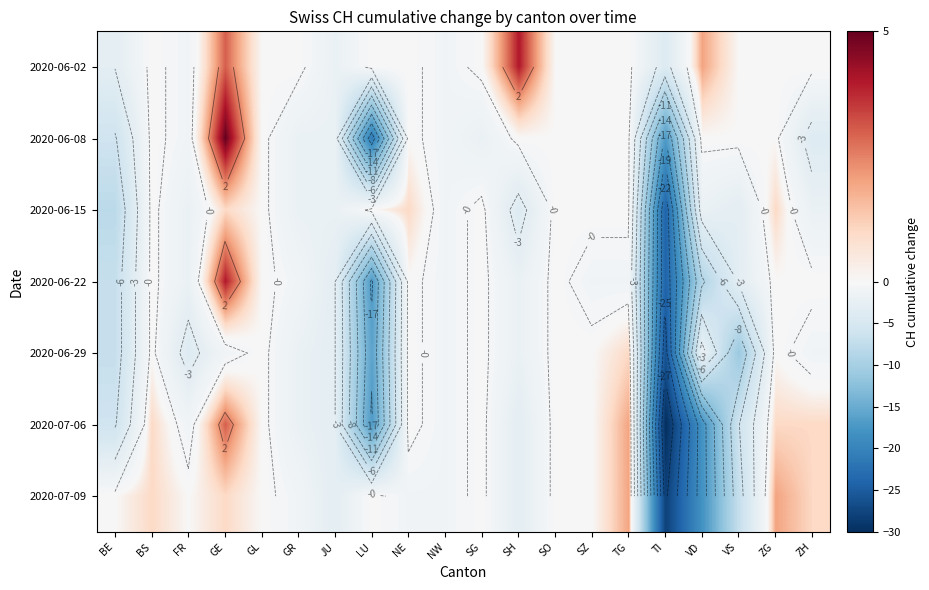

What is the sum of the 2020-06-15 values at SG and VS?

-3